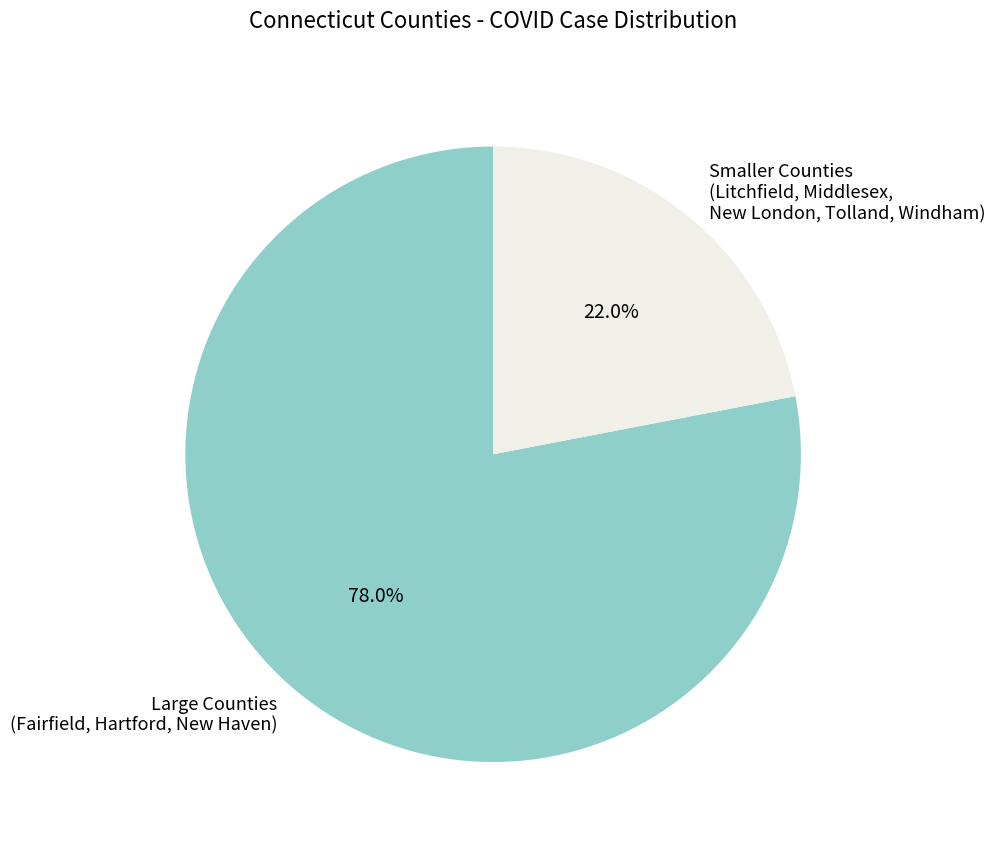

What percentage do Large Counties (Fairfield, Hartford, New Haven) and Smaller Counties (Litchfield, Middlesex, New London, Tolland, Windham) together represent?

100.0%